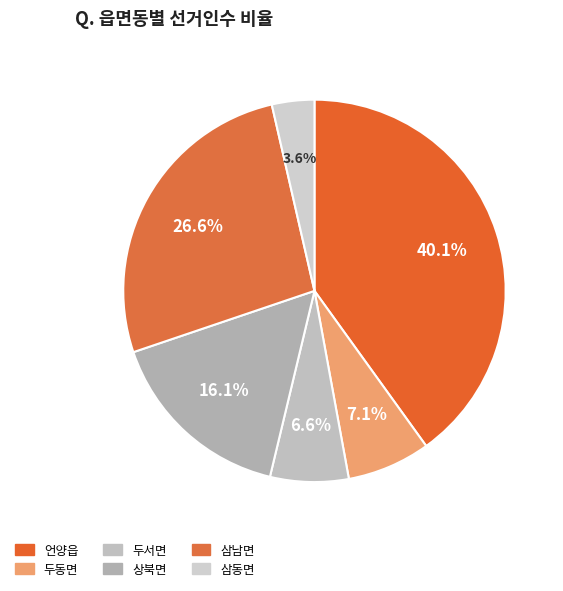

How much of the chart is everything except 언양읍?

59.9%